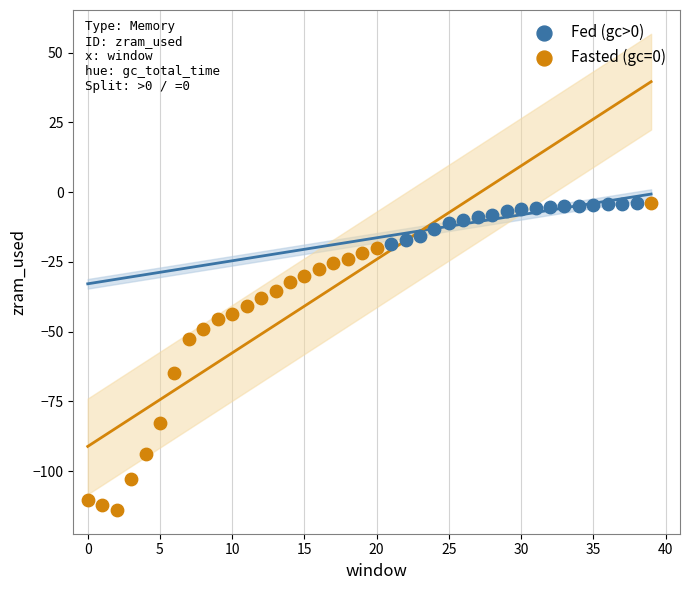

Which series has the widest spread of Y values?

Fasted (gc=0)